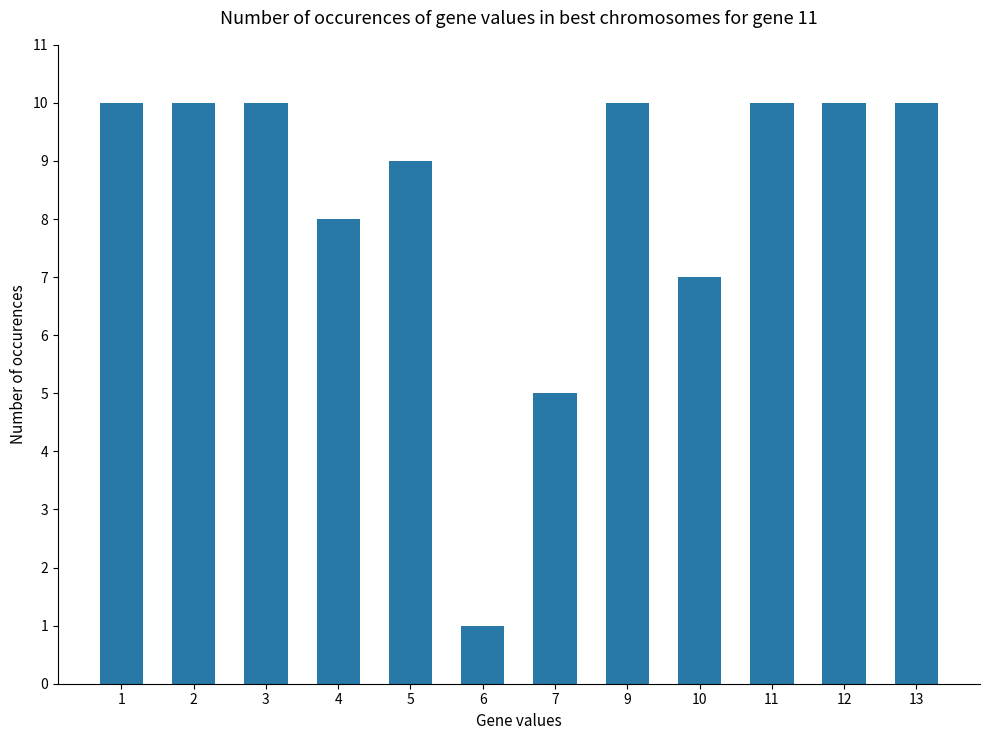

Reading left to right, extract all data points from this chart.

10	10	10	8	9	1	5	10	7	10	10	10